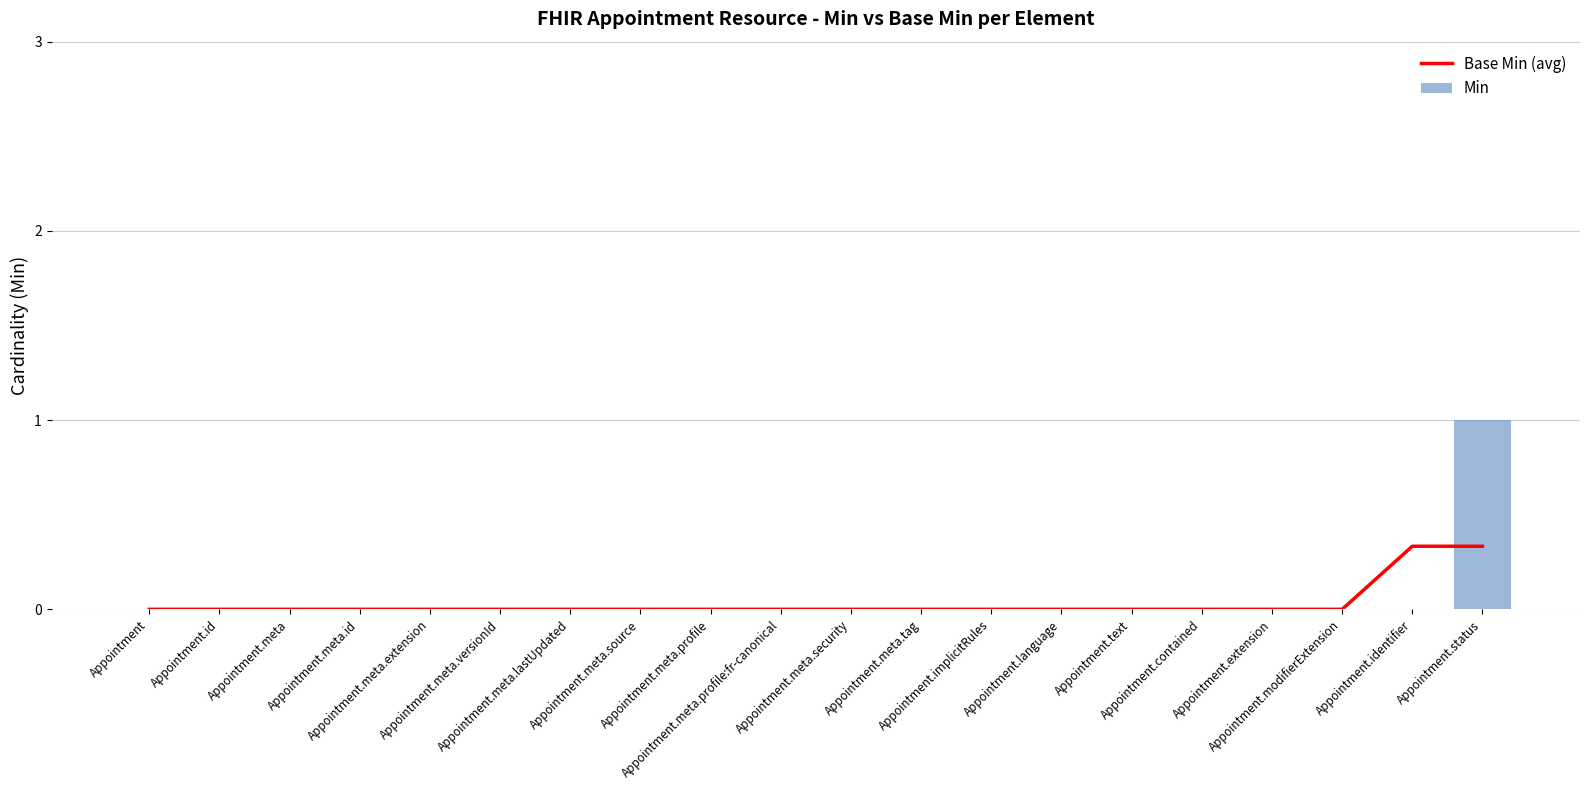

Which has a higher value, Appointment.meta.versionId or Appointment.meta.lastUpdated?

Appointment.meta.versionId